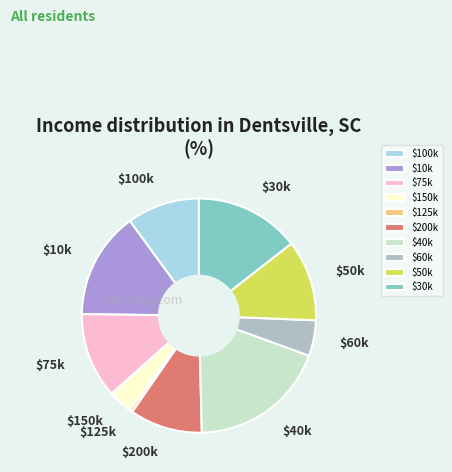

The $75k slice represents 27% of the pie. True or false?

False